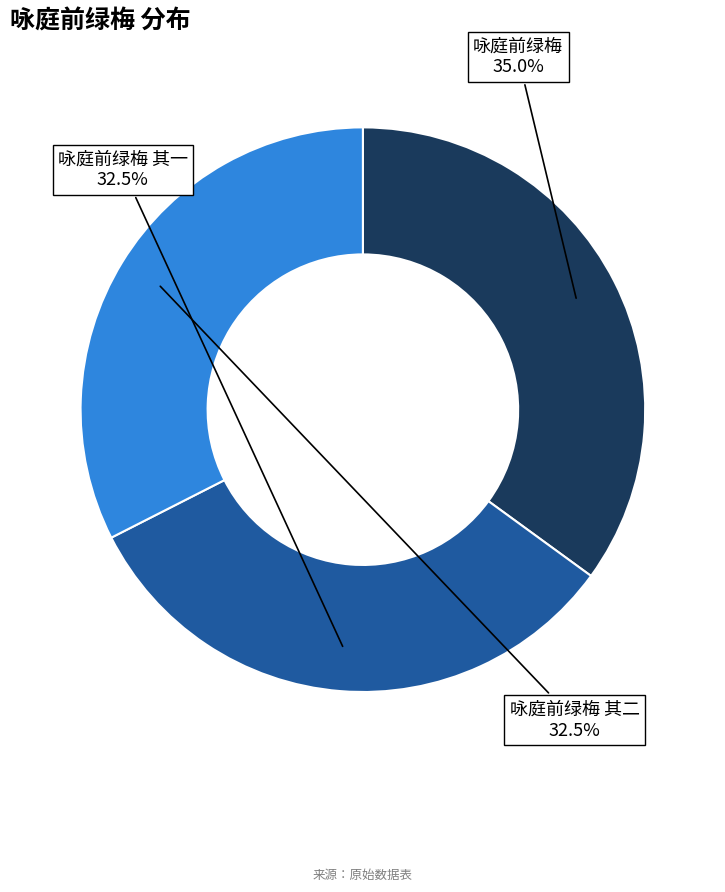

The 咏庭前绿梅 slice represents 35% of the pie. True or false?

True